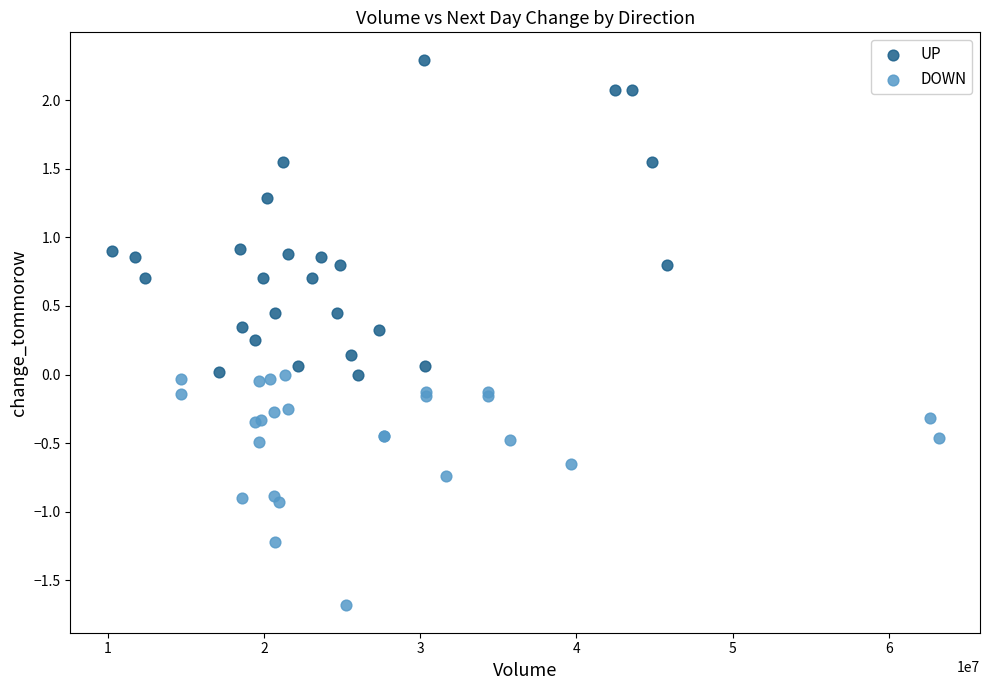

Which series contains the highest Y value?

UP